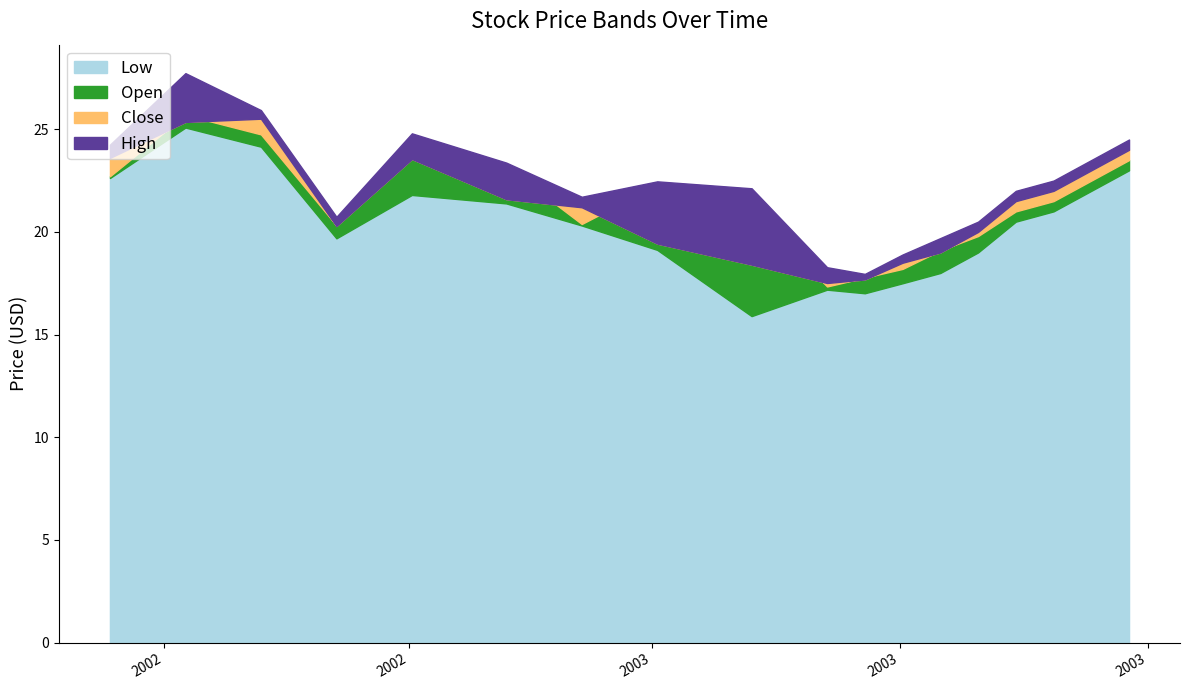

True or false: Close and High intersect in this chart.

False